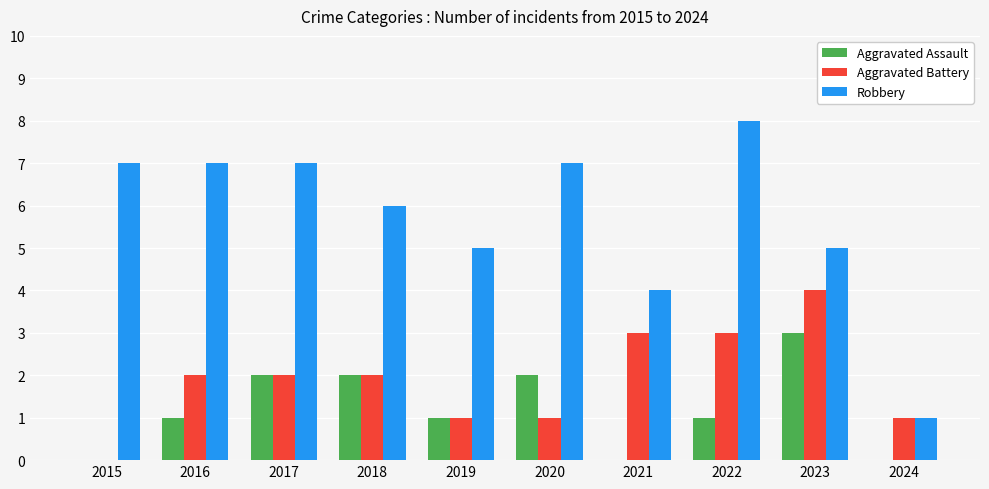

Where is Robbery nearest to the value 4?

2021